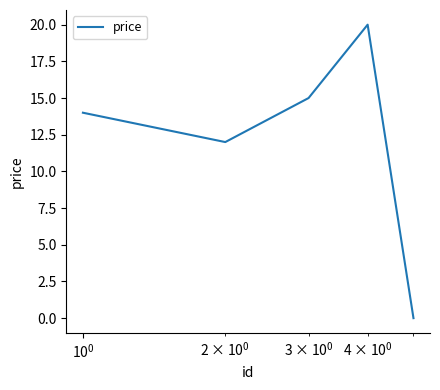

What is the difference between the maximum and minimum values?

20